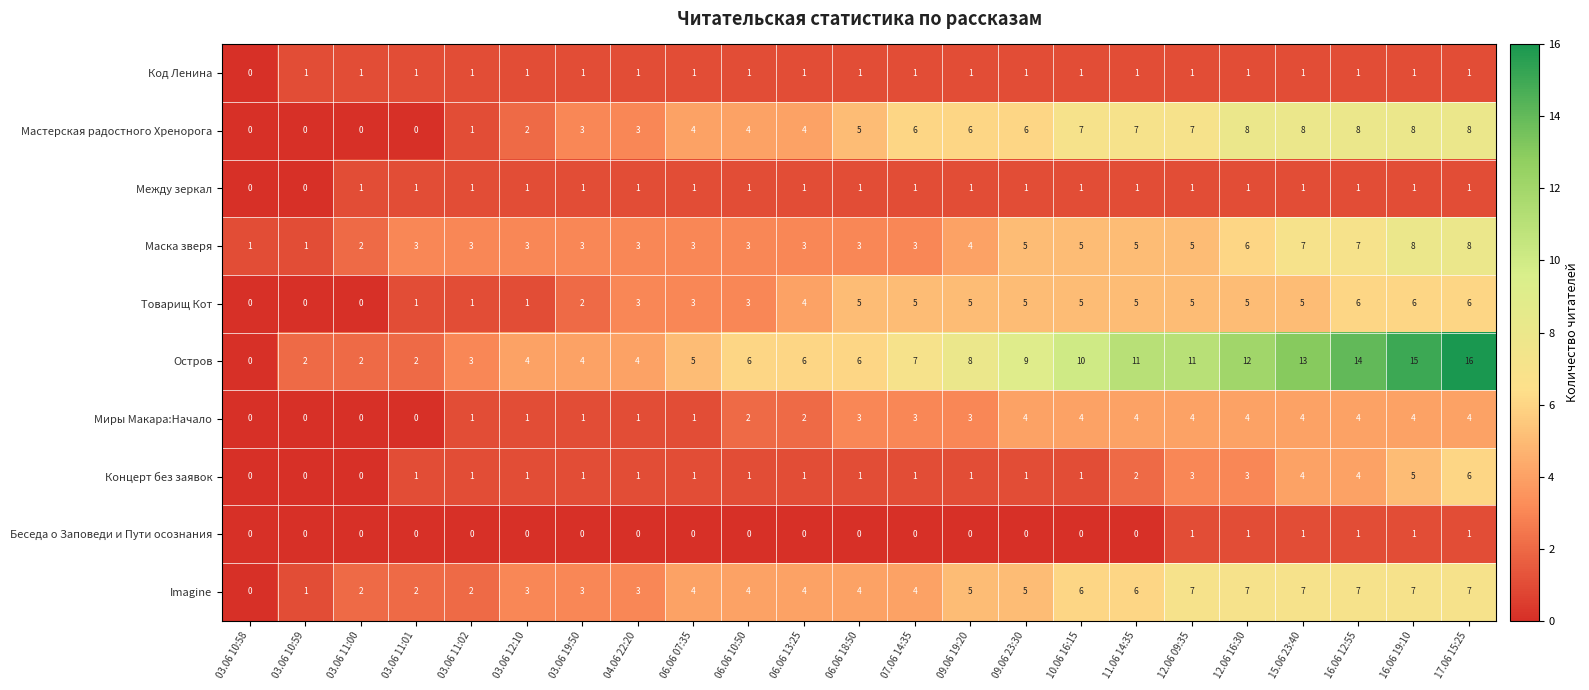

Which series has the widest spread of values?

Остров